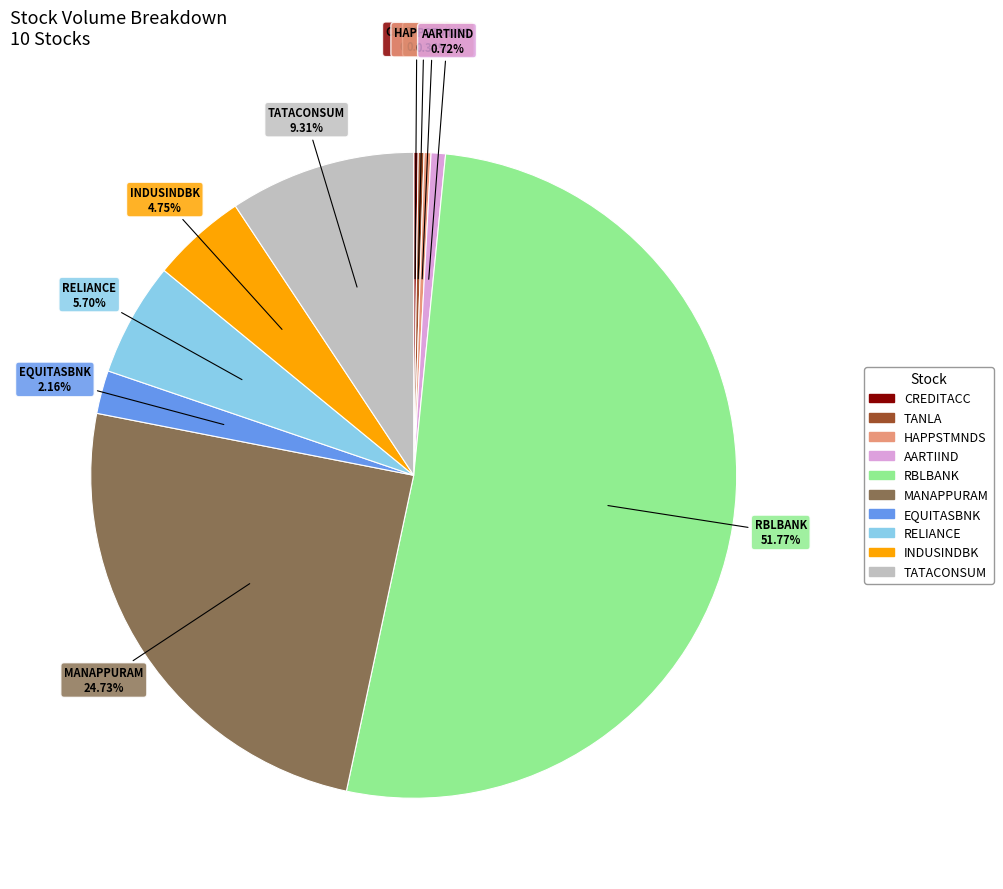

Which category has the biggest portion of the pie?

RBLBANK